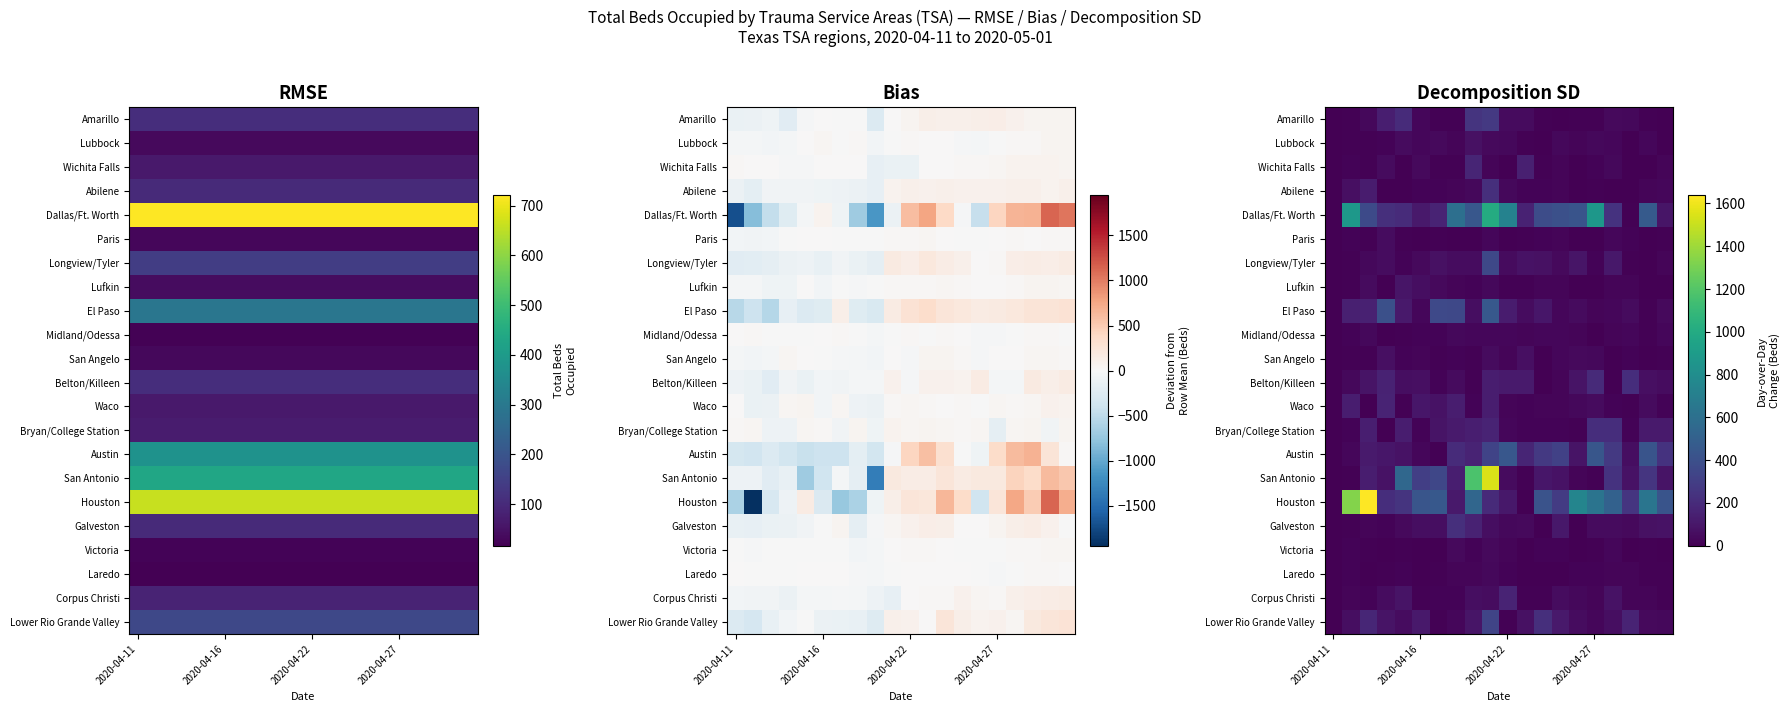

Is it true that San Antonio equals 79 at 2020-04-22?

False